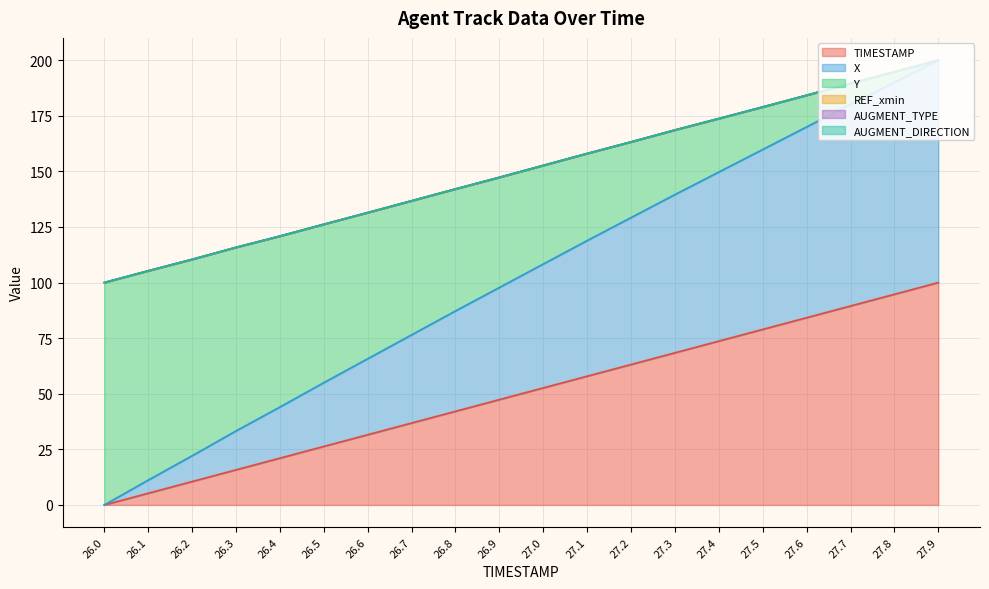

What is the sum of the X values at 26.3 and 27.7?

213.4